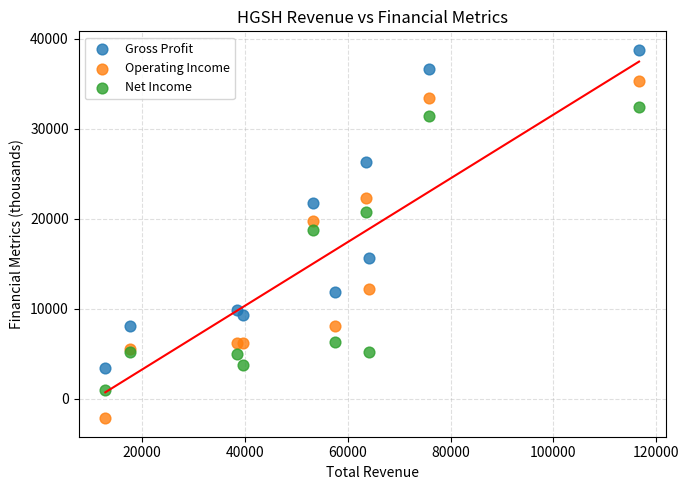

In the Net Income series, what Y value is closest to 16700?

18700